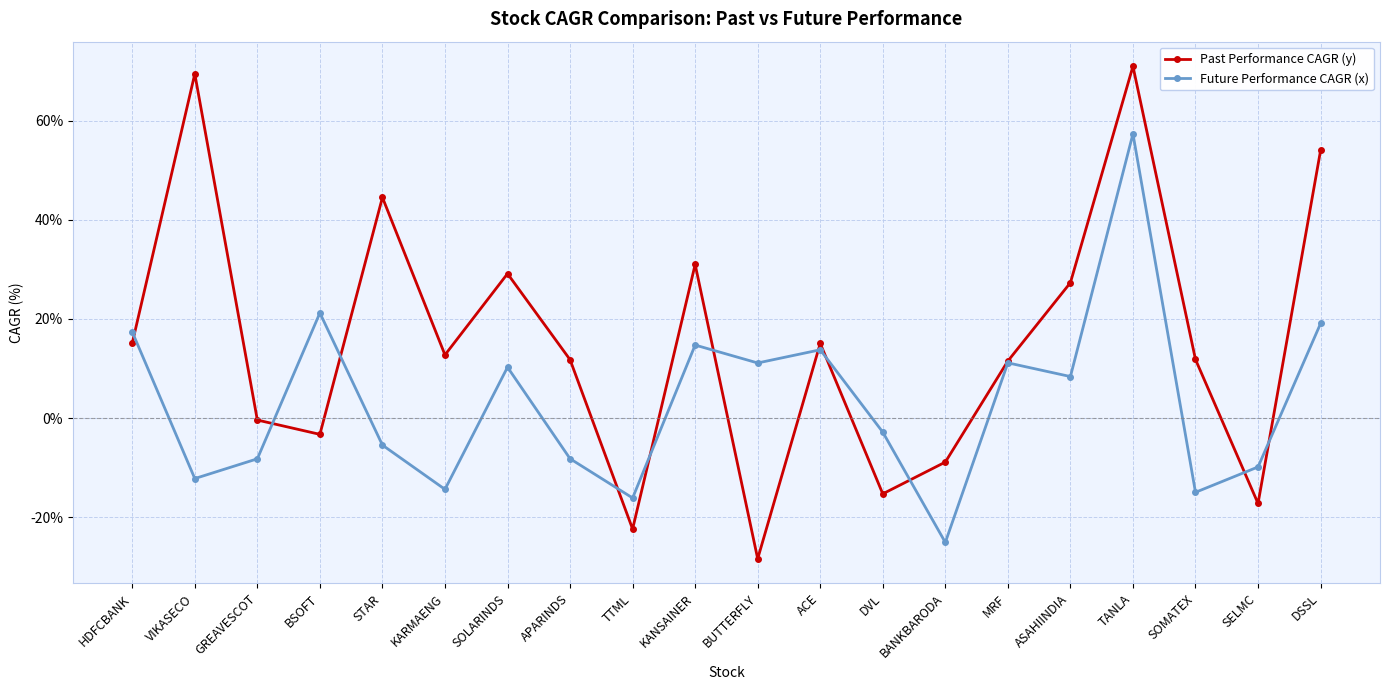

At which category does Future Performance CAGR (x) reach its first local peak?

BSOFT